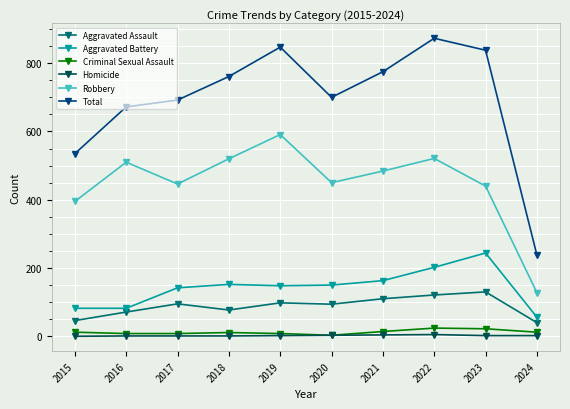

How many interior local peaks does the Total series have?

2